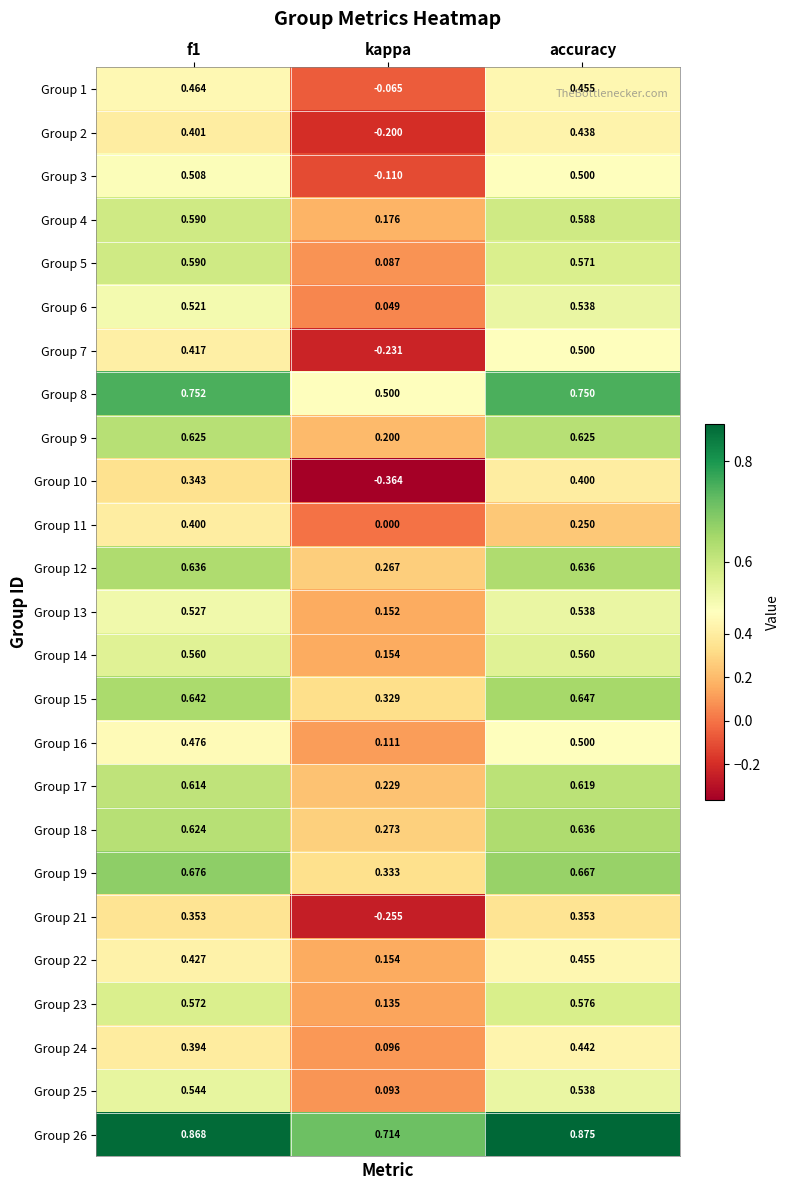

Which series has the widest spread of values?

Group 10